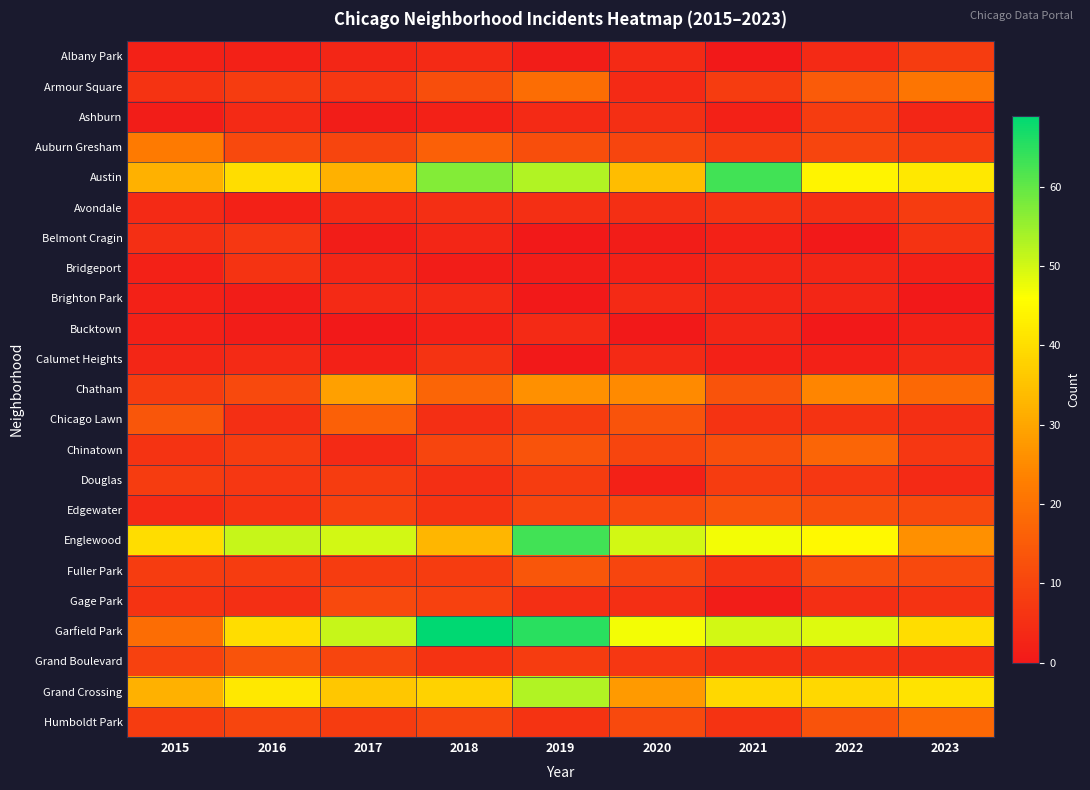

Which series has the largest range (max minus min)?

Garfield Park